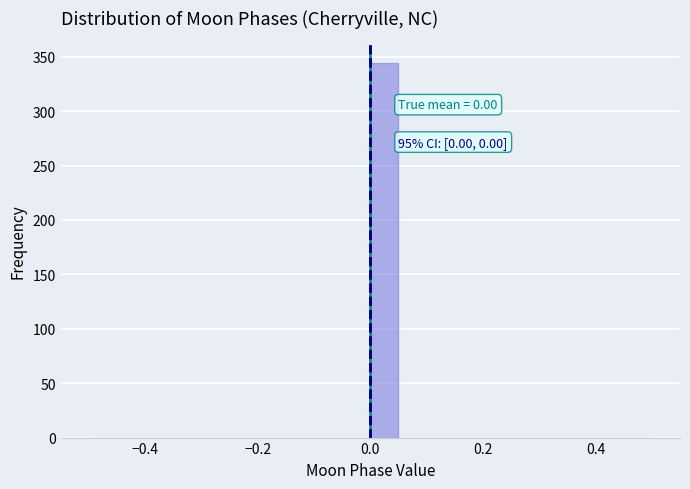

Read against the x-axis, roughly where is the centre of the tallest bar?

0.02